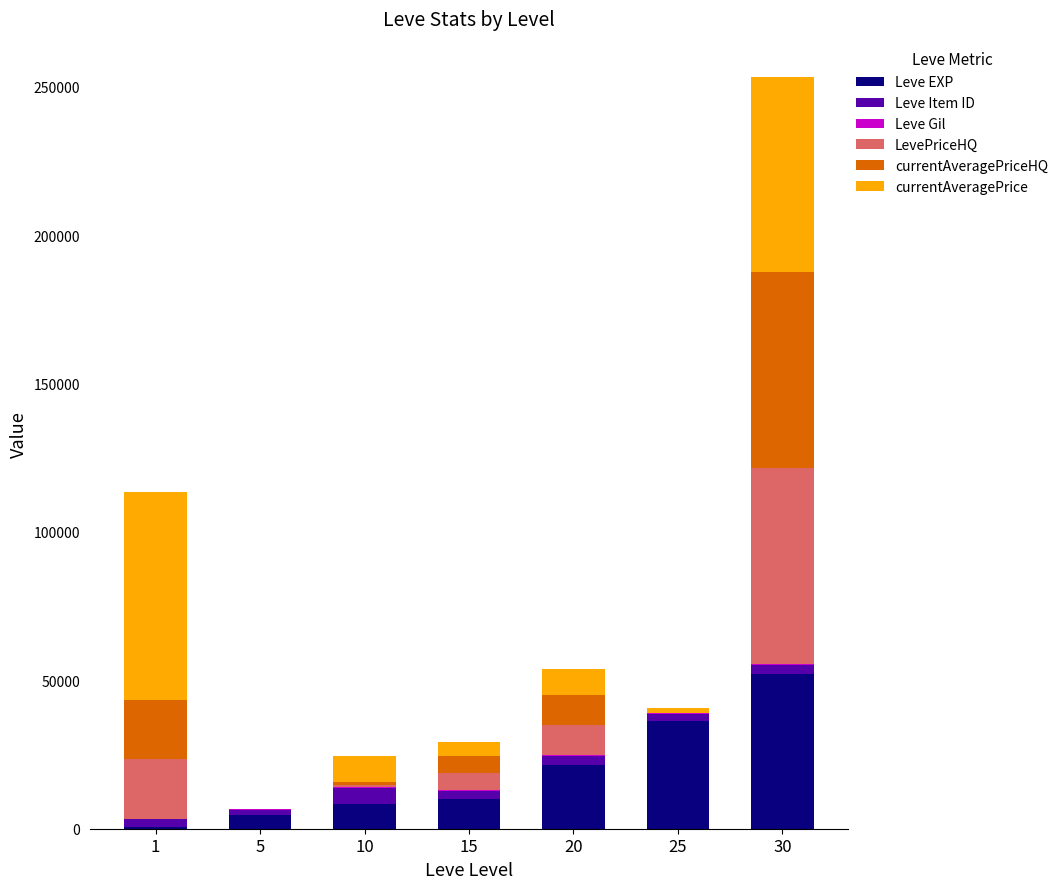

At which category is the sum across all series the highest?

30